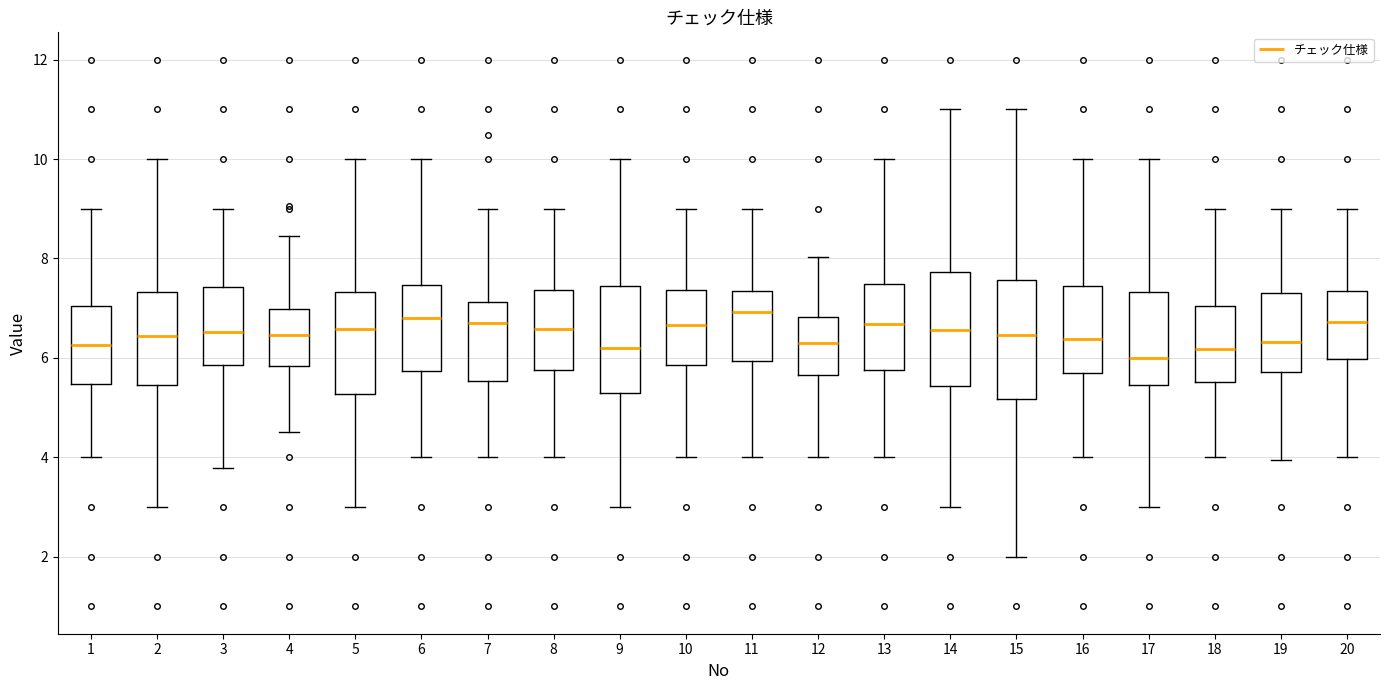

Reading left to right, read every box against the y-axis: the position of its median line, the range the box covers, and the ends of its whiskers. The values are not printed on the chart, so give them approximately, as read against the axis.

1: median 6.2, box 5.4 to 7.0, whiskers 4.0 to 9.0
2: median 6.4, box 5.4 to 7.4, whiskers 3.0 to 10.0
3: median 6.6, box 5.8 to 7.4, whiskers 3.8 to 9.0
4: median 6.4, box 5.8 to 7.0, whiskers 4.6 to 8.4
5: median 6.6, box 5.2 to 7.4, whiskers 3.0 to 10.0
6: median 6.8, box 5.8 to 7.4, whiskers 4.0 to 10.0
7: median 6.8, box 5.6 to 7.2, whiskers 4.0 to 9.0
8: median 6.6, box 5.8 to 7.4, whiskers 4.0 to 9.0
9: median 6.2, box 5.4 to 7.4, whiskers 3.0 to 10.0
10: median 6.6, box 5.8 to 7.4, whiskers 4.0 to 9.0
11: median 7.0, box 6.0 to 7.4, whiskers 4.0 to 9.0
12: median 6.4, box 5.6 to 6.8, whiskers 4.0 to 8.0
13: median 6.6, box 5.8 to 7.4, whiskers 4.0 to 10.0
14: median 6.6, box 5.4 to 7.8, whiskers 3.0 to 11.0
15: median 6.4, box 5.2 to 7.6, whiskers 2.0 to 11.0
16: median 6.4, box 5.8 to 7.4, whiskers 4.0 to 10.0
17: median 6.0, box 5.4 to 7.4, whiskers 3.0 to 10.0
18: median 6.2, box 5.6 to 7.0, whiskers 4.0 to 9.0
19: median 6.4, box 5.8 to 7.2, whiskers 4.0 to 9.0
20: median 6.8, box 6.0 to 7.4, whiskers 4.0 to 9.0